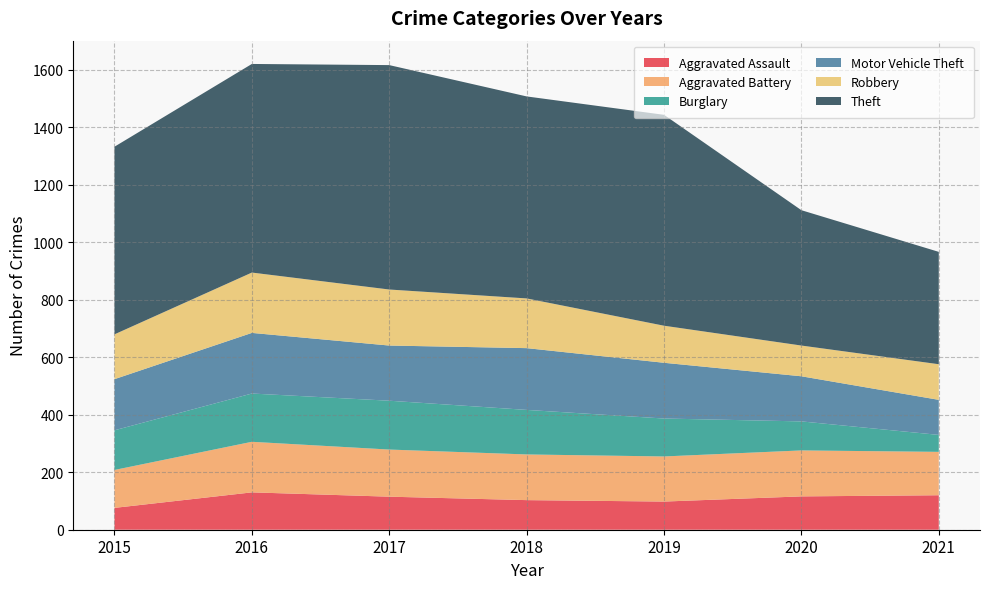

Reading right to left, transcribe all the data shown in this chart.

Aggravated Assault: 2021=120	2020=116	2019=98	2018=103	2017=115	2016=130	2015=76
Aggravated Battery: 2021=151	2020=160	2019=157	2018=159	2017=164	2016=176	2015=132
Burglary: 2021=59	2020=101	2019=132	2018=155	2017=170	2016=168	2015=138
Motor Vehicle Theft: 2021=122	2020=157	2019=194	2018=215	2017=192	2016=211	2015=178
Robbery: 2021=124	2020=107	2019=129	2018=173	2017=195	2016=210	2015=156
Theft: 2021=391	2020=471	2019=734	2018=703	2017=781	2016=726	2015=653